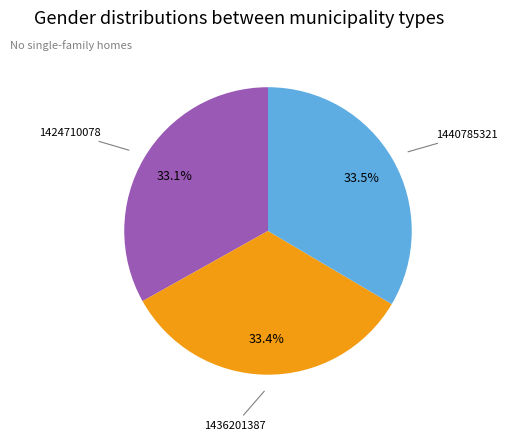

How many segments does this pie chart have?

3